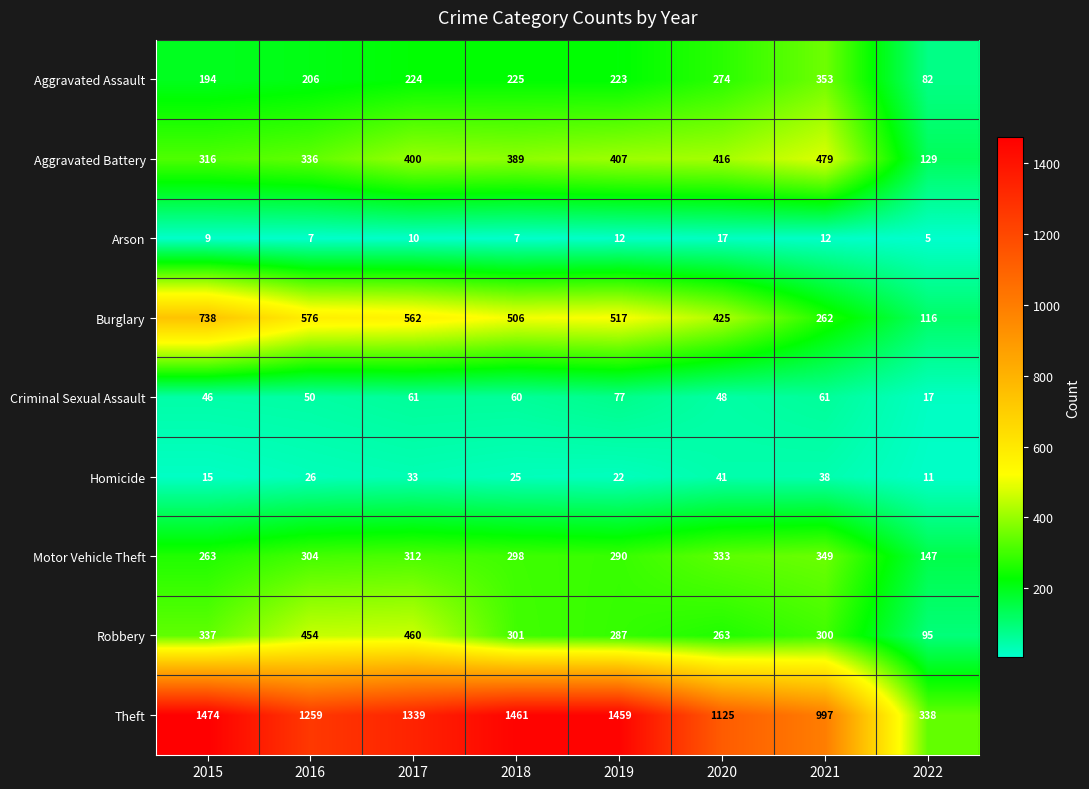

Rank the series at 2020 from highest to lowest value.

Theft, Burglary, Aggravated Battery, Motor Vehicle Theft, Aggravated Assault, Robbery, Criminal Sexual Assault, Homicide, Arson